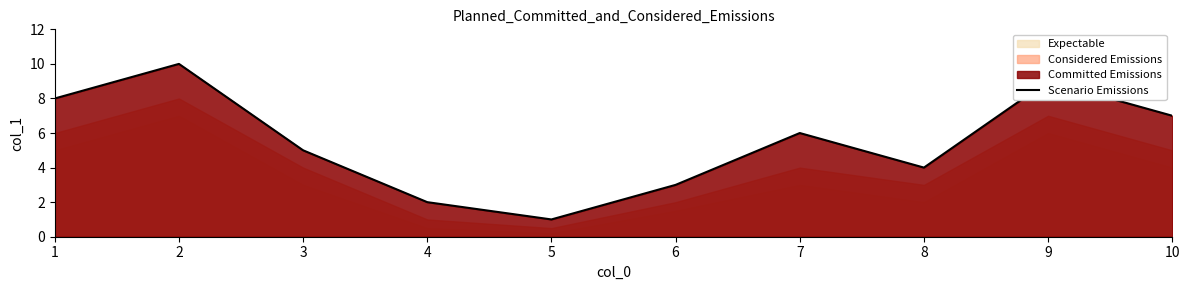

What is the ratio of the value at 8 to the value at 9?

0.4